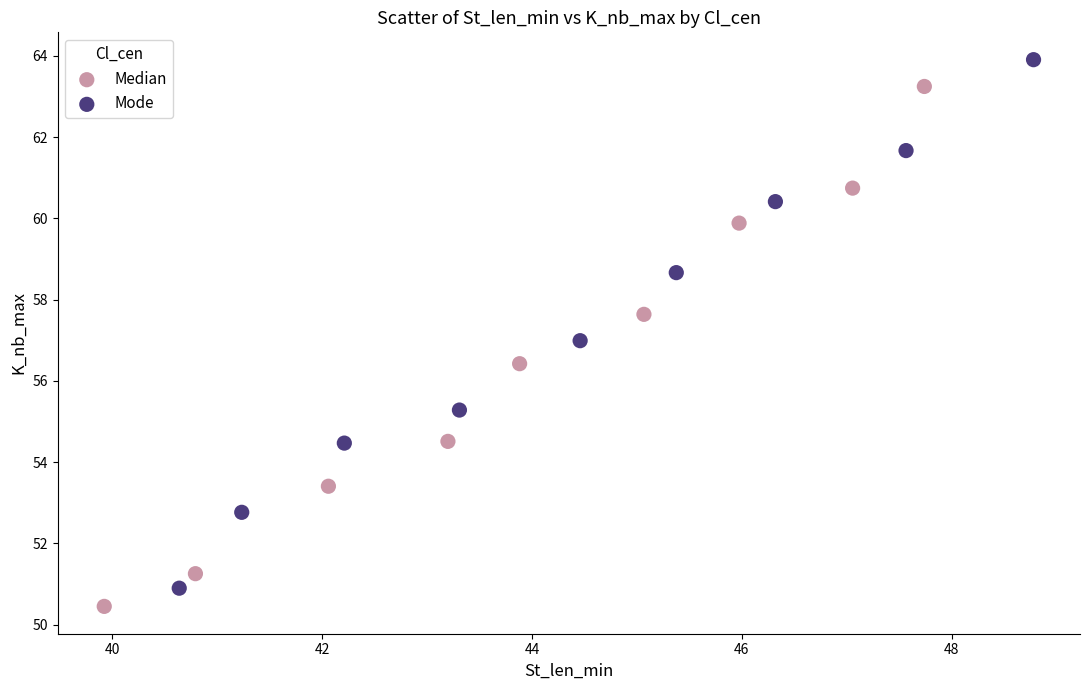

Which series reaches the maximum Y coordinate?

Mode